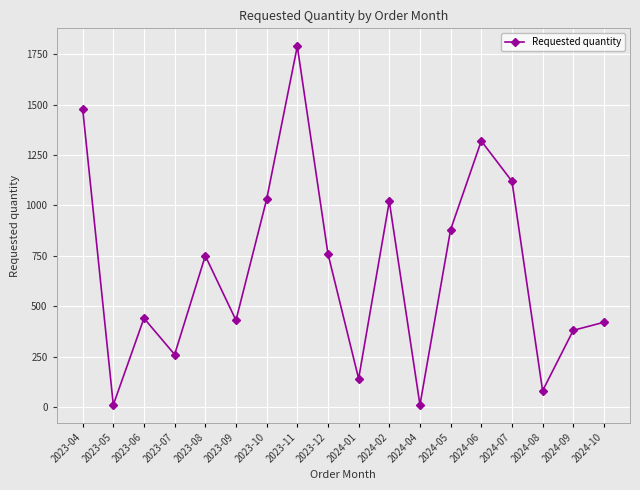

Which category has the highest value across all series?

2023-11